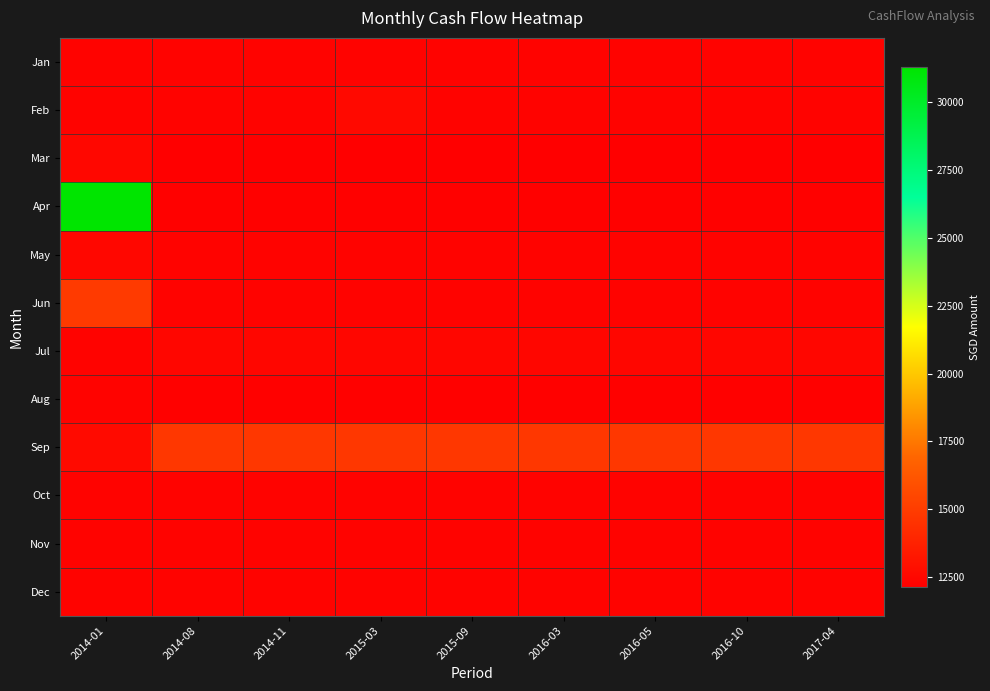

Reading right to left, extract all data points from this chart.

Jan: 2017-04=12330.0	2016-10=12330.0	2016-05=12330.0	2016-03=12330.0	2015-09=12330.0	2015-03=12330.0	2014-11=12332.0	2014-08=12332.0	2014-01=12330.0
Feb: 2017-04=12330.0	2016-10=12330.0	2016-05=12330.0	2016-03=12330.0	2015-09=12330.0	2015-03=12608.0	2014-11=12330.0	2014-08=12330.0	2014-01=12330.0
Mar: 2017-04=12130.0	2016-10=12130.0	2016-05=12130.0	2016-03=12130.0	2015-09=12130.0	2015-03=12130.0	2014-11=12130.0	2014-08=12130.0	2014-01=12480.0
Apr: 2017-04=12230.0	2016-10=12230.0	2016-05=12230.0	2016-03=12230.0	2015-09=12230.0	2015-03=12230.0	2014-11=12230.0	2014-08=12230.0	2014-01=31314.4
May: 2017-04=12330.0	2016-10=12330.0	2016-05=12330.0	2016-03=12330.0	2015-09=12330.0	2015-03=12330.0	2014-11=12330.0	2014-08=12330.0	2014-01=12480.0
Jun: 2017-04=12330.0	2016-10=12330.0	2016-05=12330.0	2016-03=12330.0	2015-09=12330.0	2015-03=12330.0	2014-11=12330.0	2014-08=12330.0	2014-01=14873.9
Jul: 2017-04=12460.3	2016-10=12460.3	2016-05=12460.3	2016-03=12460.3	2015-09=12460.3	2015-03=12460.3	2014-11=12460.3	2014-08=12460.3	2014-01=12330.3
Aug: 2017-04=12240.3	2016-10=12240.3	2016-05=12240.3	2016-03=12240.3	2015-09=12240.3	2015-03=12240.3	2014-11=12240.3	2014-08=12240.3	2014-01=12330.3
Sep: 2017-04=14750.7	2016-10=14750.7	2016-05=14750.7	2016-03=14750.7	2015-09=14750.7	2015-03=14750.7	2014-11=14750.7	2014-08=14750.7	2014-01=12618.0
Oct: 2017-04=12330.3	2016-10=12330.3	2016-05=12330.3	2016-03=12330.3	2015-09=12330.3	2015-03=12330.3	2014-11=12330.3	2014-08=12330.3	2014-01=12330.3
Nov: 2017-04=12330.3	2016-10=12330.3	2016-05=12330.3	2016-03=12330.3	2015-09=12330.3	2015-03=12330.3	2014-11=12330.3	2014-08=12330.3	2014-01=12332.0
Dec: 2017-04=12330.3	2016-10=12330.3	2016-05=12330.3	2016-03=12330.3	2015-09=12330.3	2015-03=12330.3	2014-11=12330.3	2014-08=12330.3	2014-01=12332.0